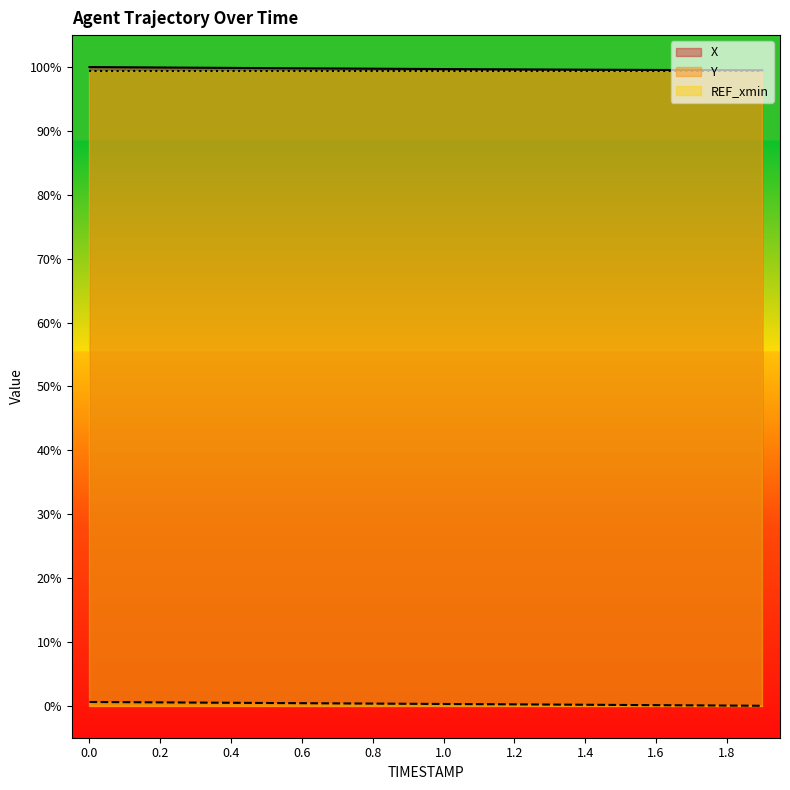

What is the approximate value of X at 0.4?

99.9